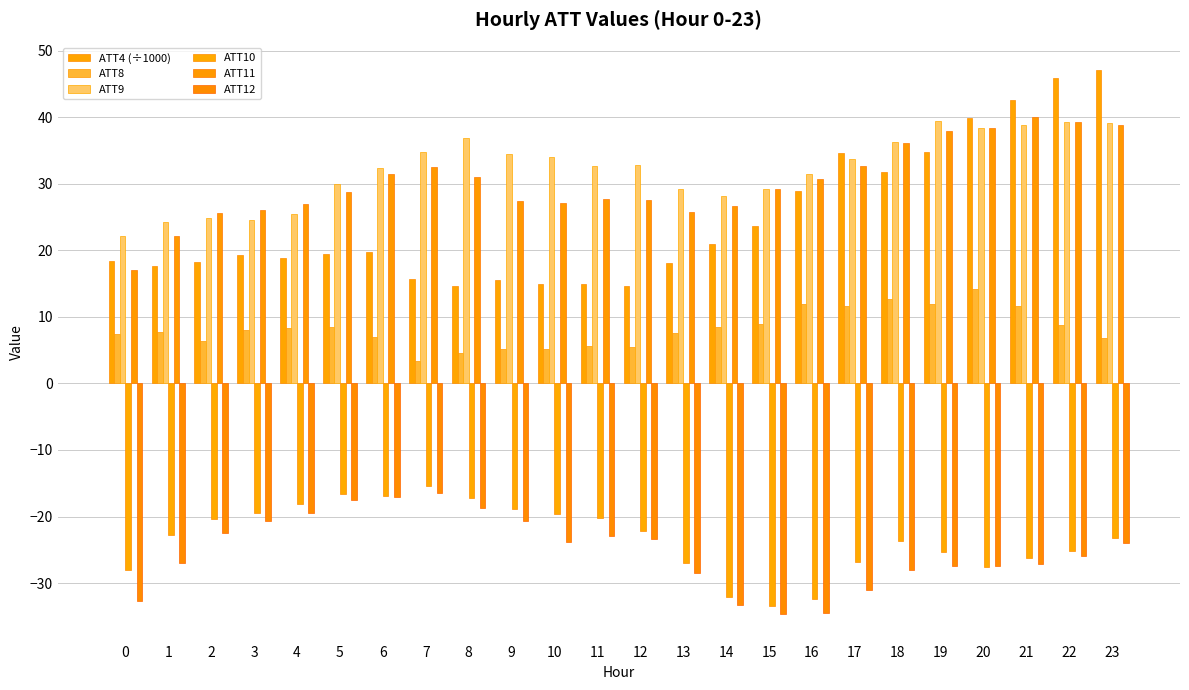

What is the value of the ATT9 bar at the 16th from the left?

29.2